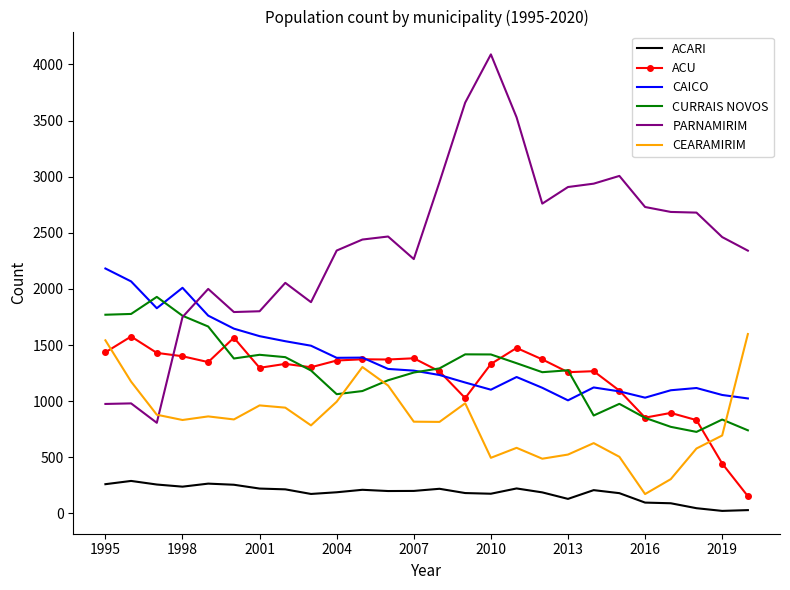

True or false: ACU and ACARI intersect in this chart.

False